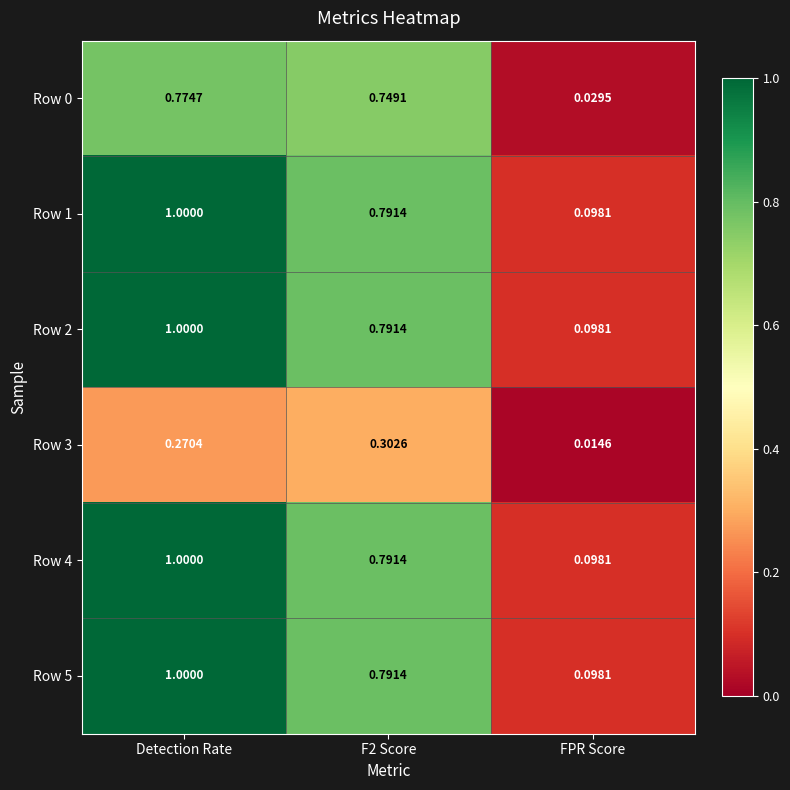

At which category is the sum across all series the highest?

Detection Rate